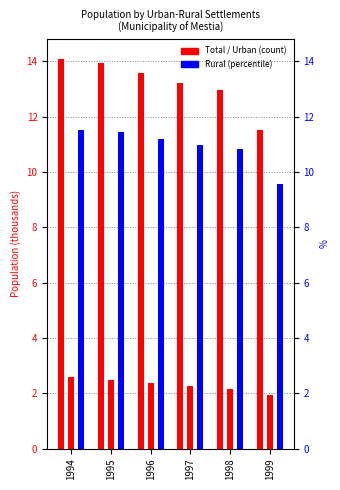

List the series in order of their overall mean, lowest first.

Urban, Rural, Total